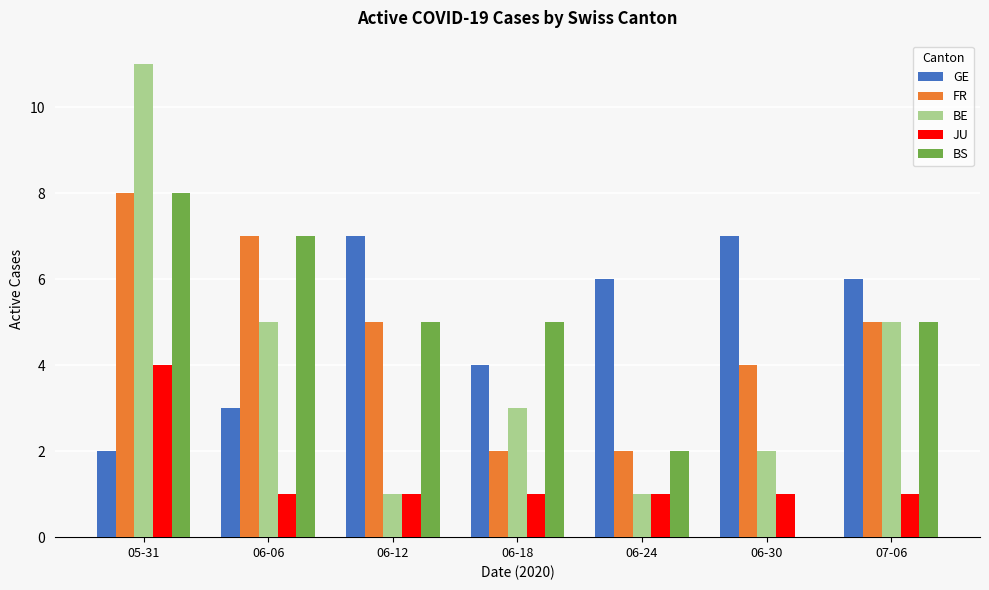

Is it true that FR equals 5 at 06-12?

True